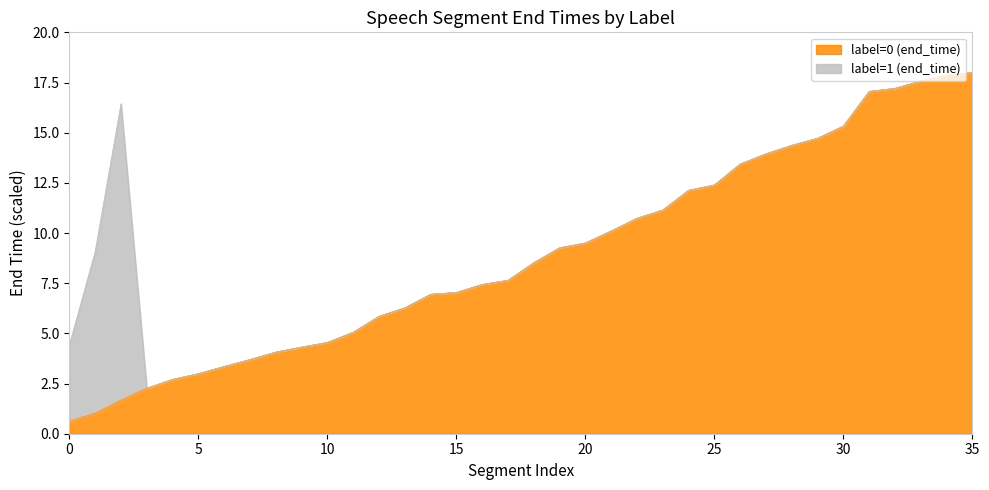

What is the difference between the maximum and minimum values in the label=0 (end_time) series?

17.4